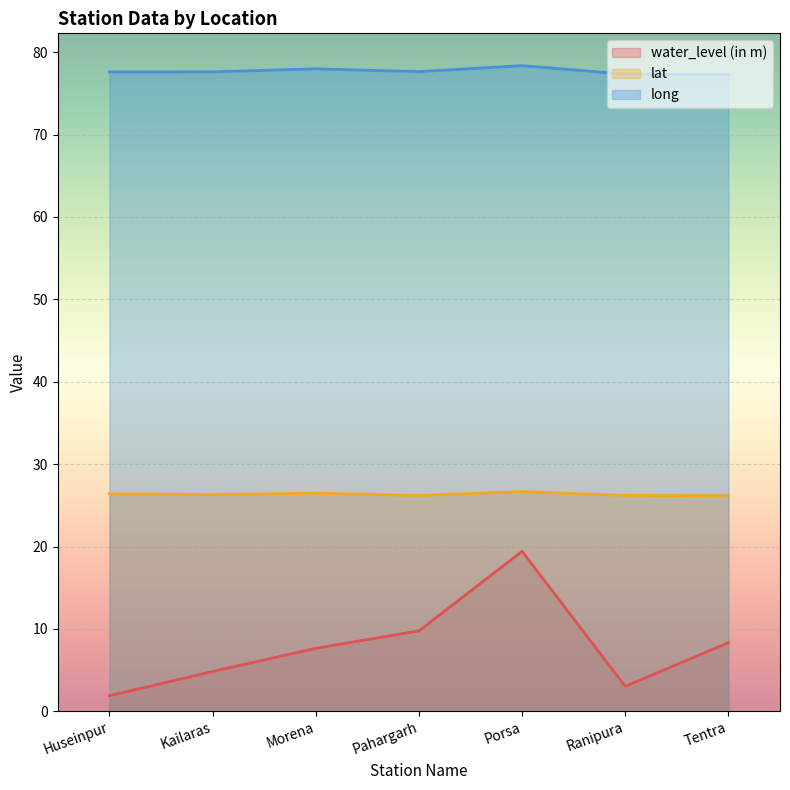

What is the sum of the long values at Huseinpur and Morena?

155.6